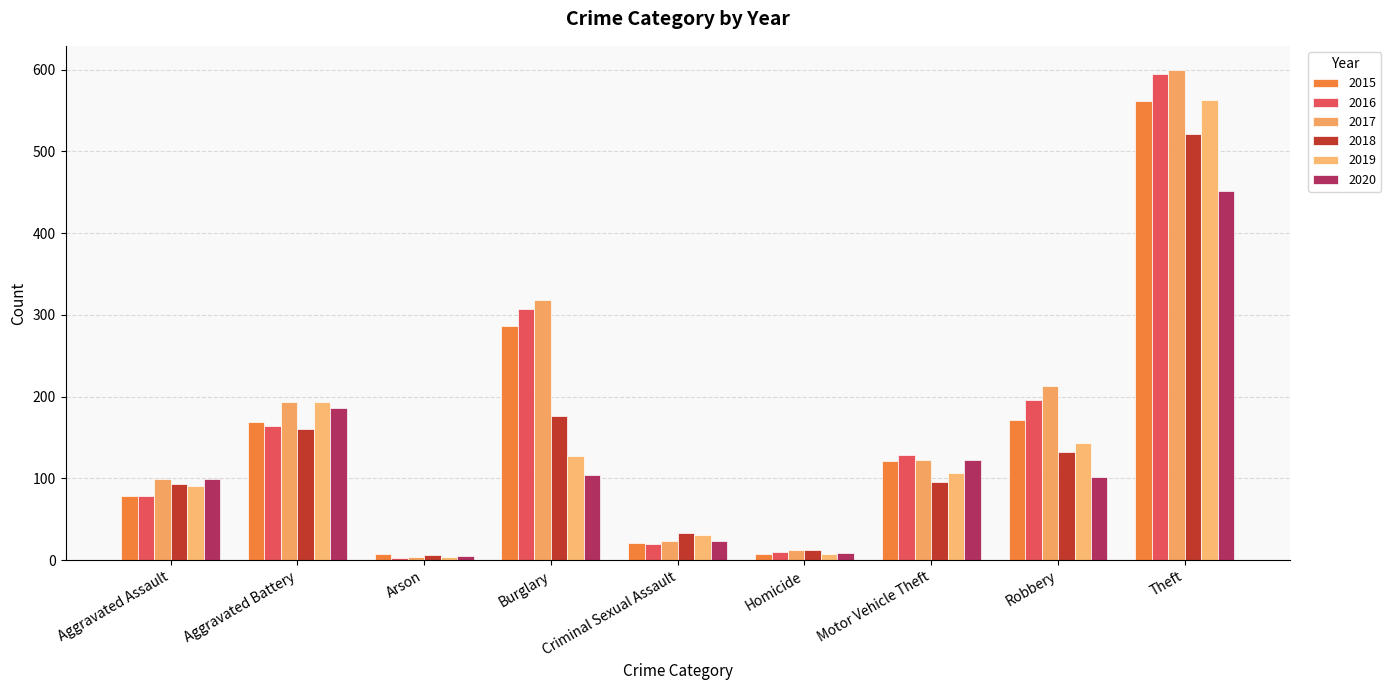

What are all the series names shown in the legend?

2015, 2016, 2017, 2018, 2019, 2020